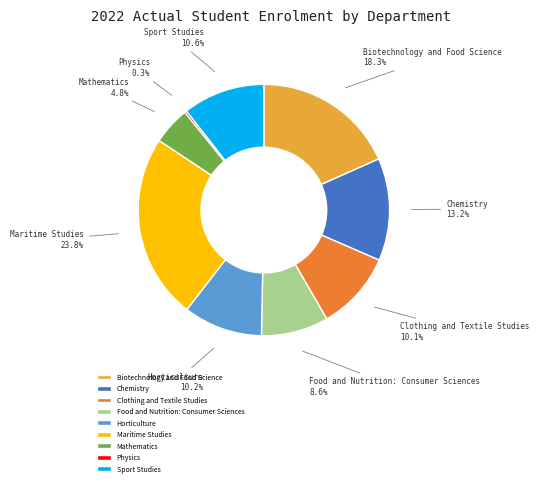

Which slice is the largest?

Maritime Studies